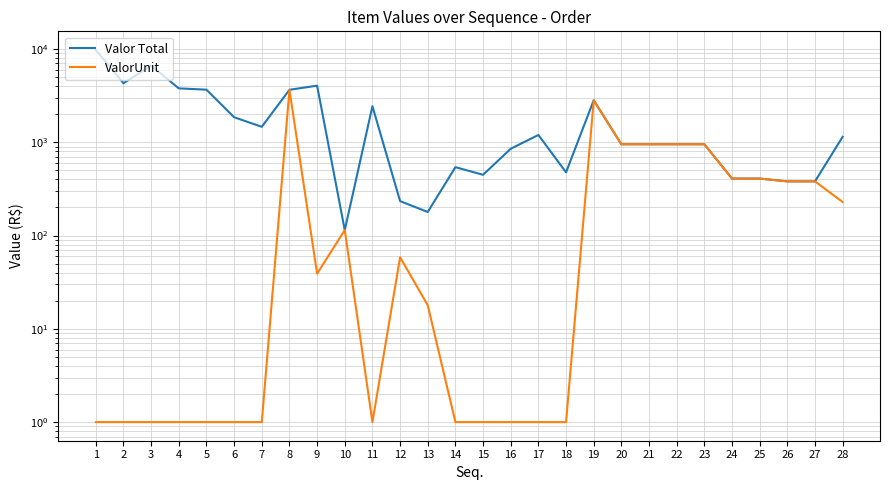

List the series in order of their overall mean, highest first.

Valor Total, ValorUnit